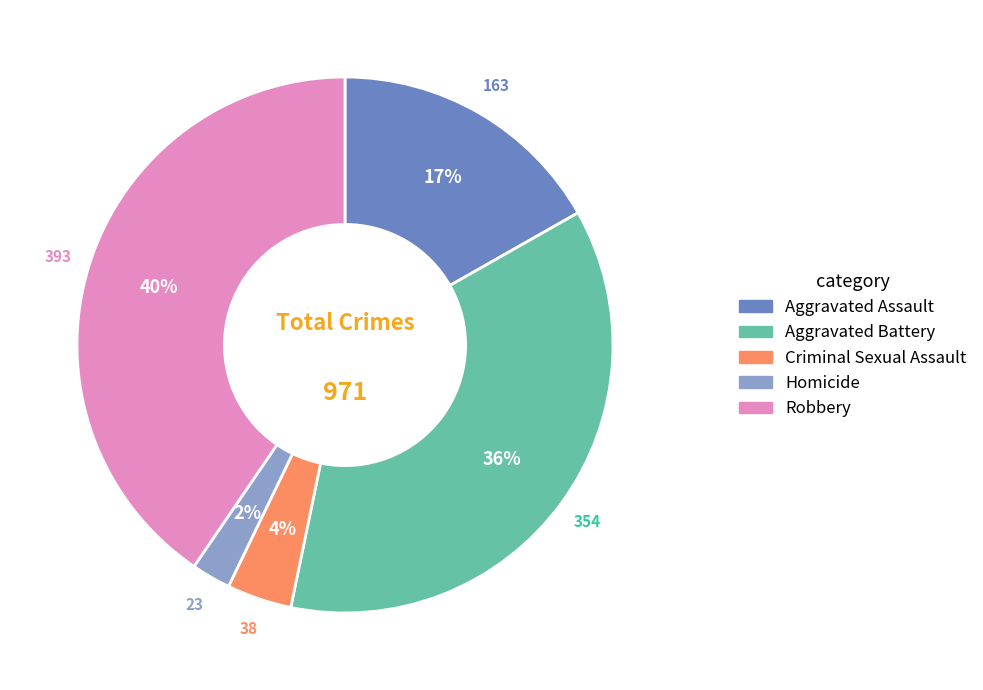

Rank the categories by value from lowest to highest.

Homicide, Criminal Sexual Assault, Aggravated Assault, Aggravated Battery, Robbery